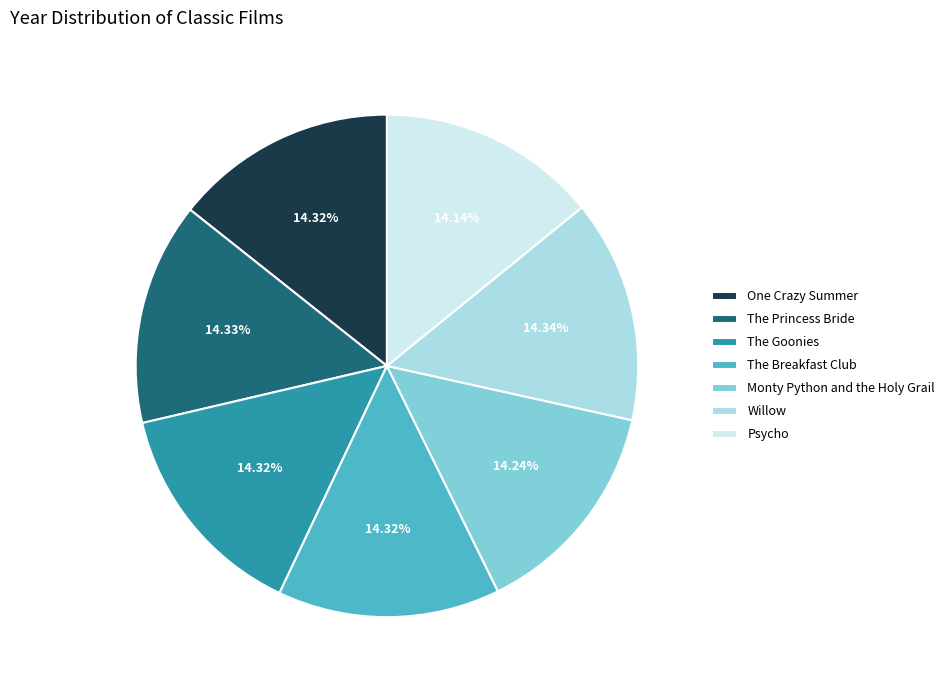

Approximately how many times larger is the value at The Breakfast Club compared to The Goonies?

1.0